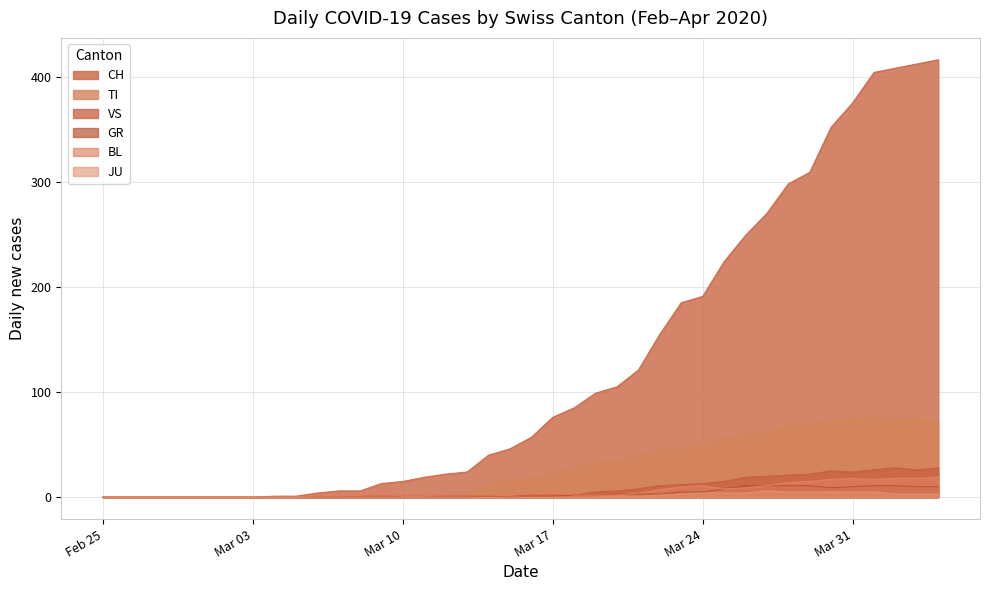

True or false: JU has a value of 2 at 2020-03-04.

False